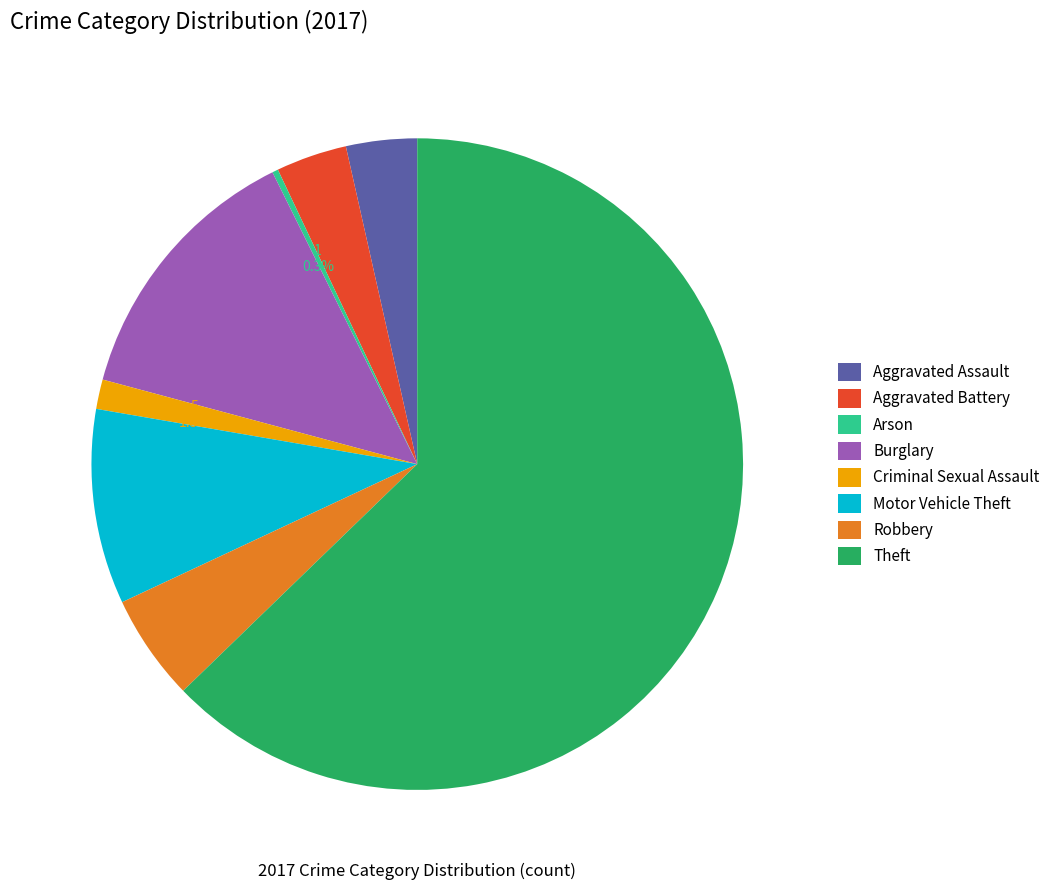

Between Motor Vehicle Theft and Burglary, which is larger?

Burglary